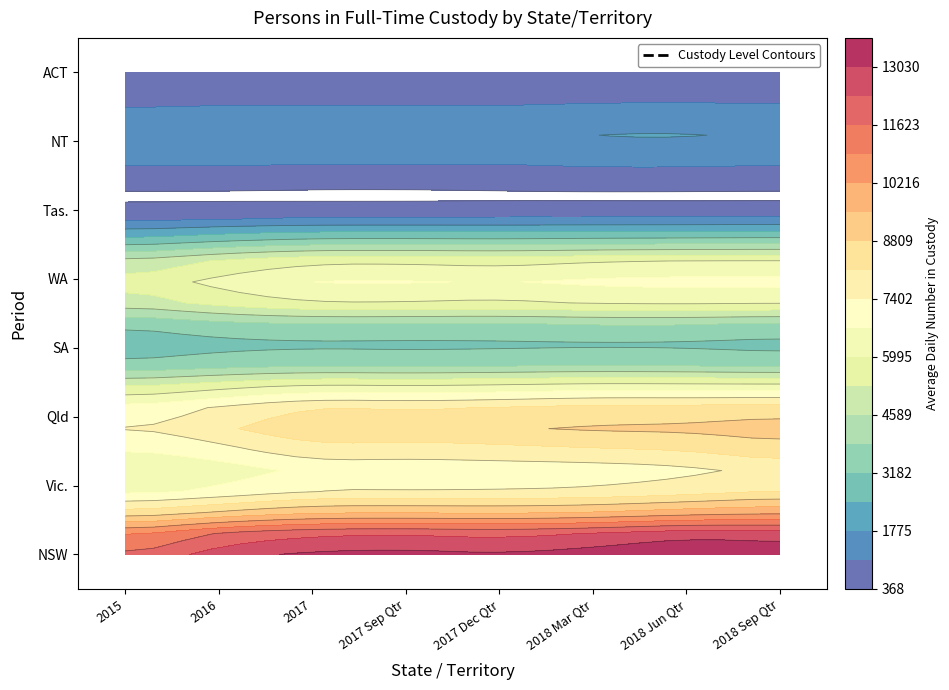

At which label does Vic. first exceed 7167?

2018 Mar Qtr